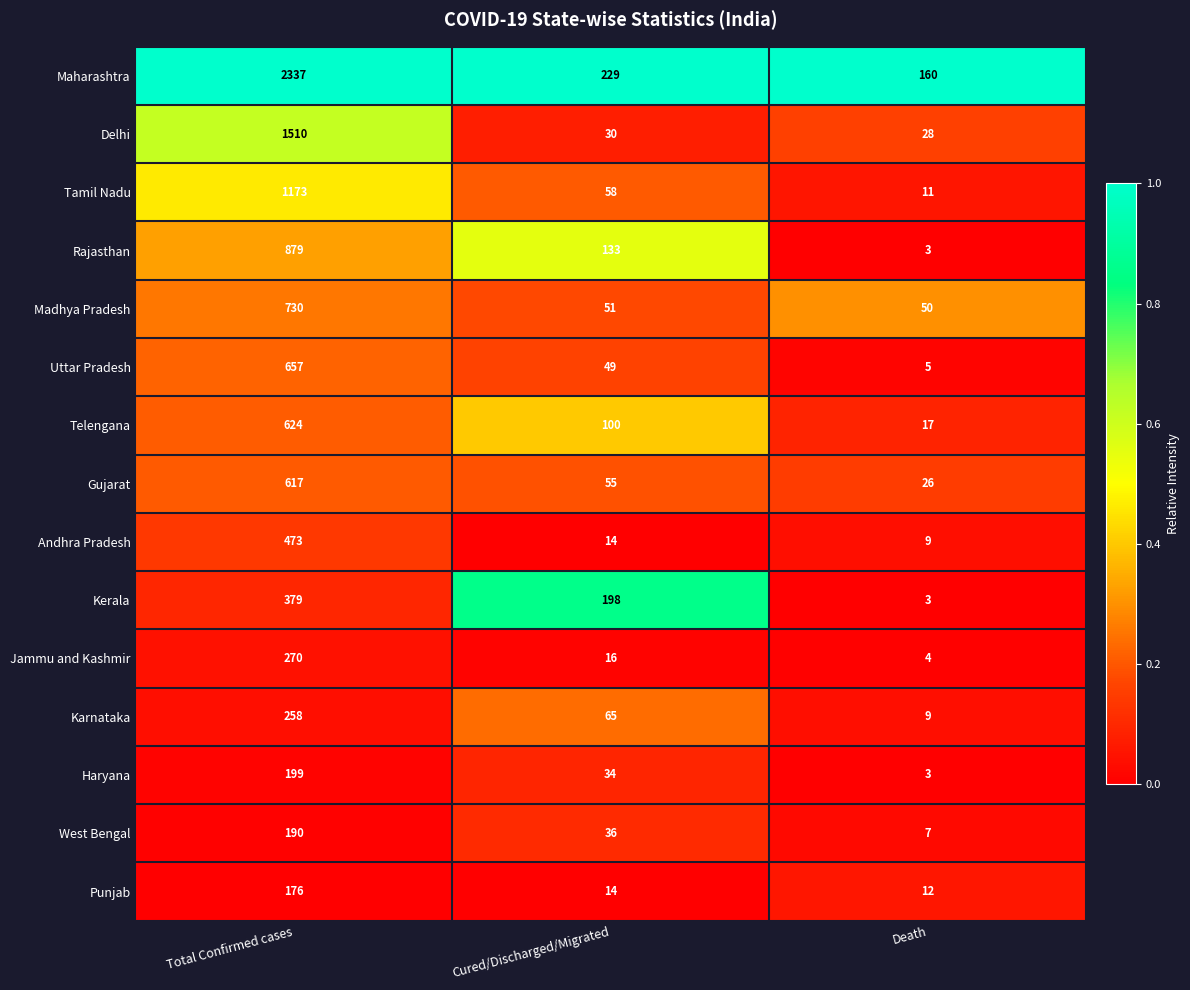

At which category is the sum across all series the highest?

Total Confirmed cases